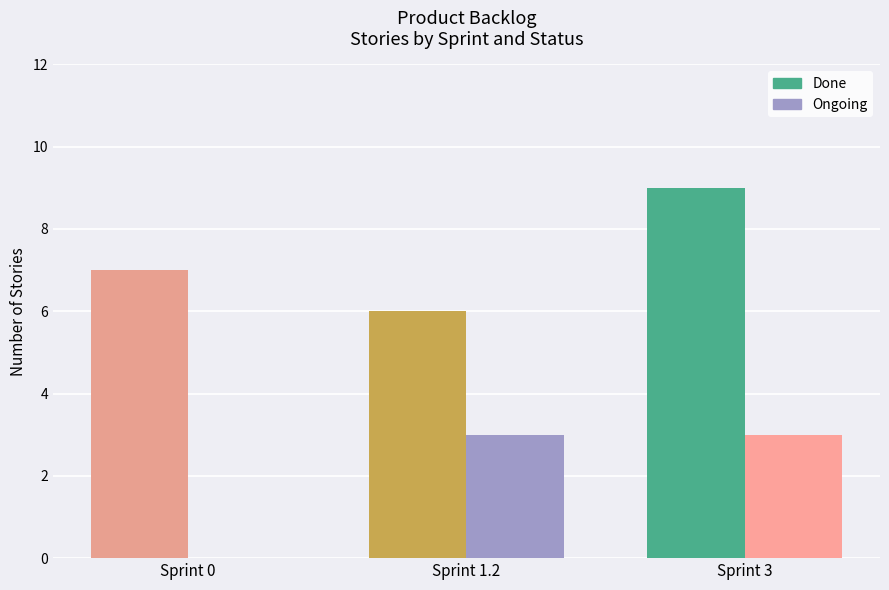

The value of Done at Sprint 1.2 is 8. True or false?

False